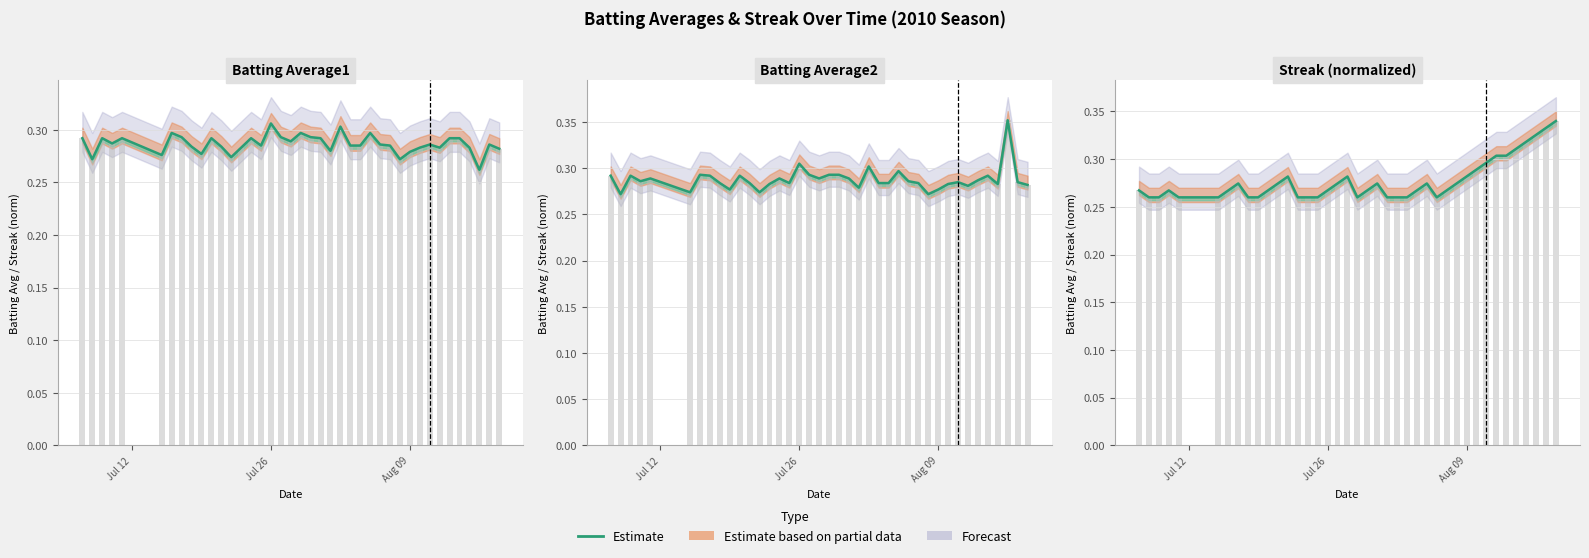

What is the maximum value shown in the chart?

0.4